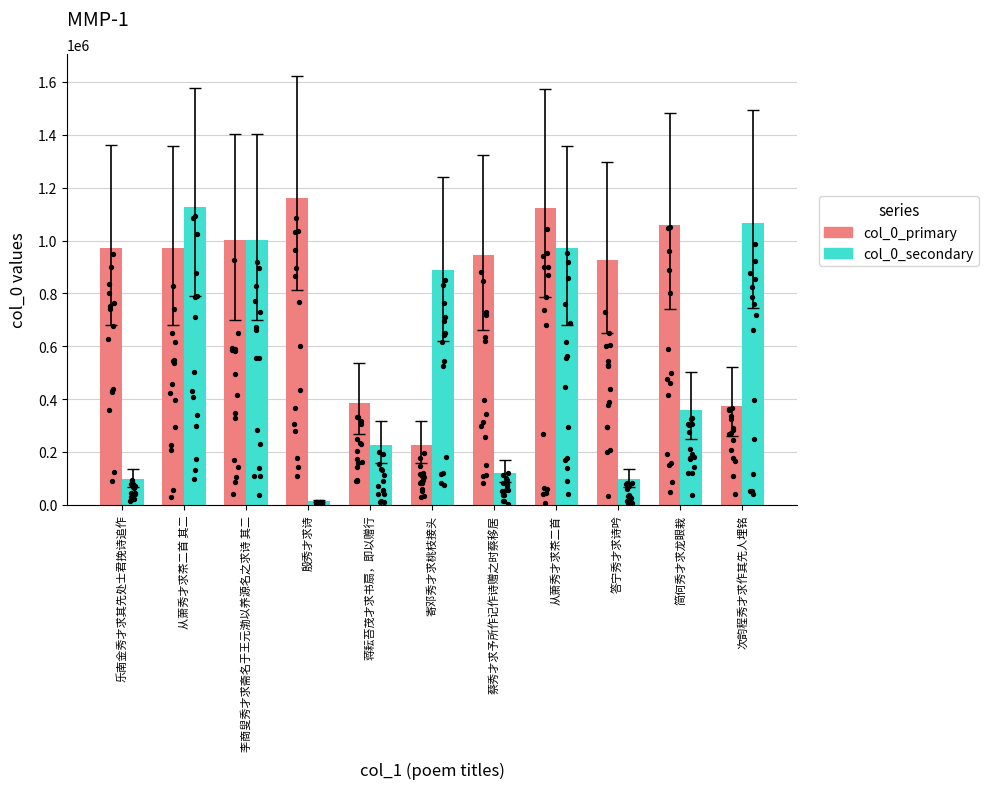

Which series reaches the minimum Y coordinate?

col_0_secondary